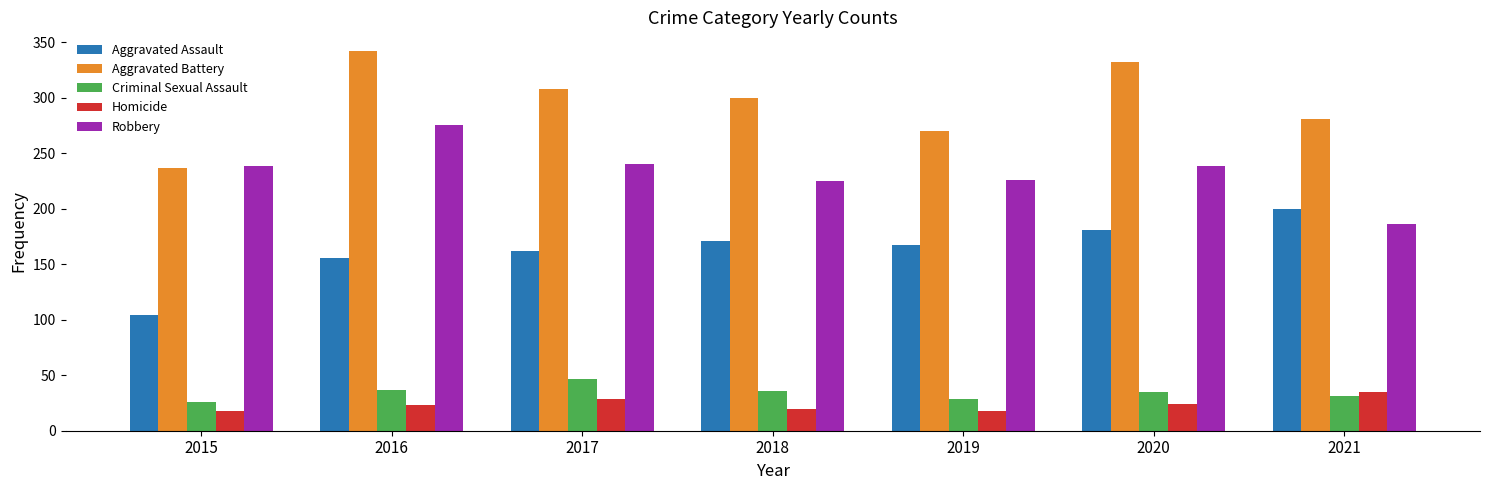

What is the value of the Robbery bar at the 3rd from the left?

240